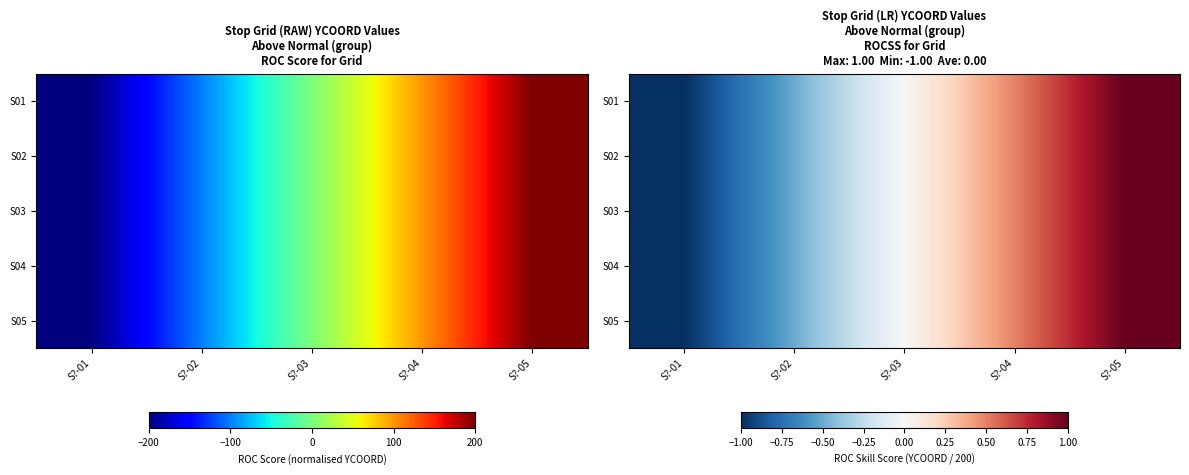

How many values in S01 are below zero?

2